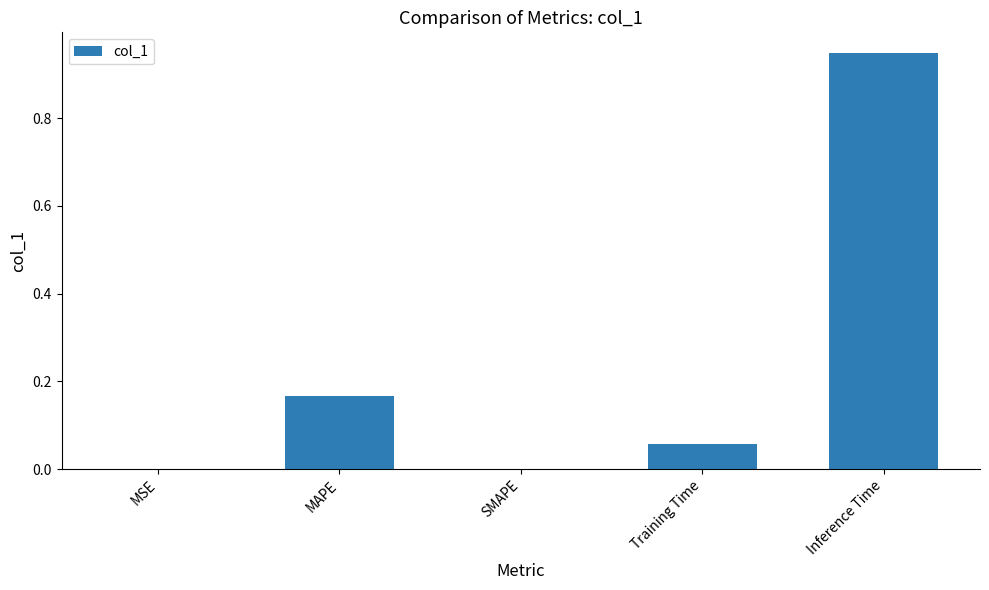

The value at MAPE is 0.3. True or false?

False